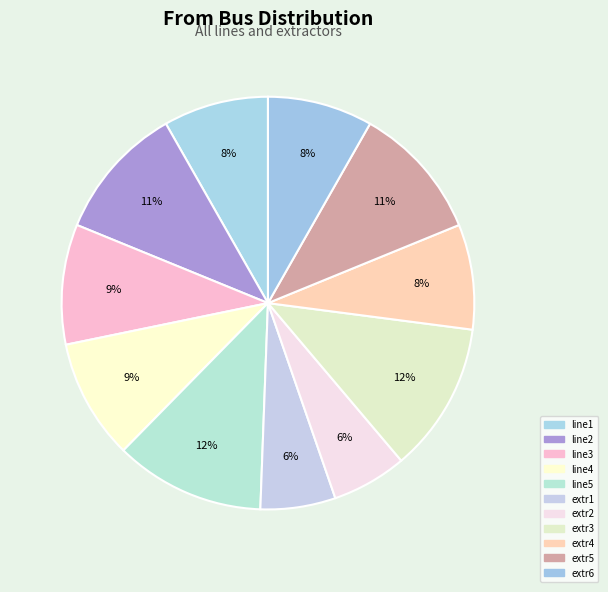

Do extr2 and line3 together represent more than half of the pie?

No